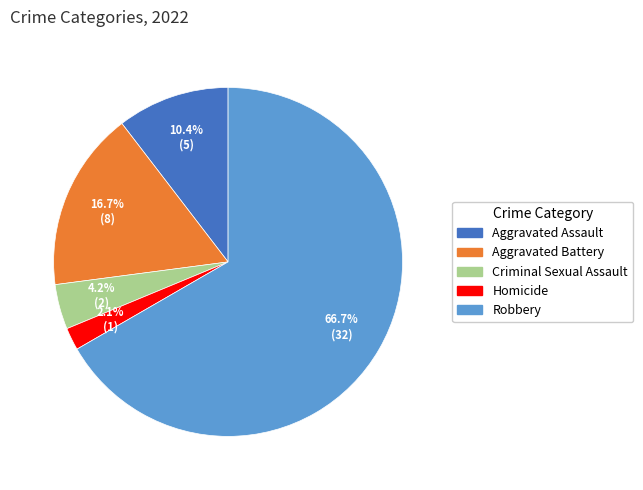

Does any single category account for the majority?

Yes